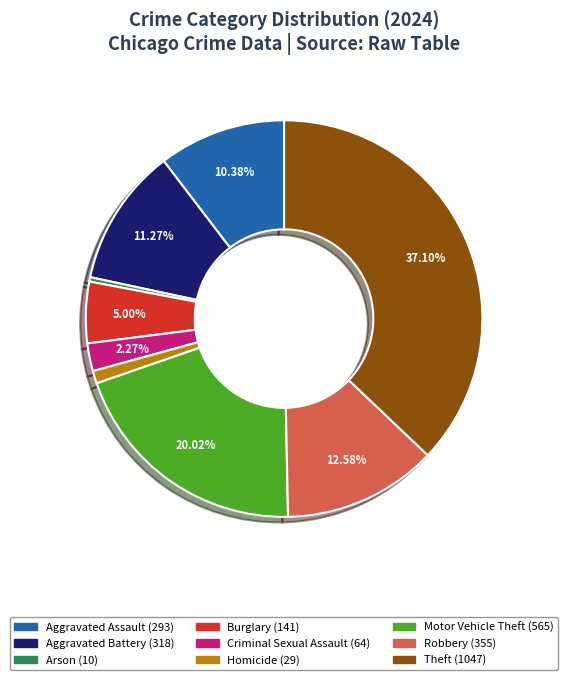

True or false: Motor Vehicle Theft accounts for 27% of the total.

False